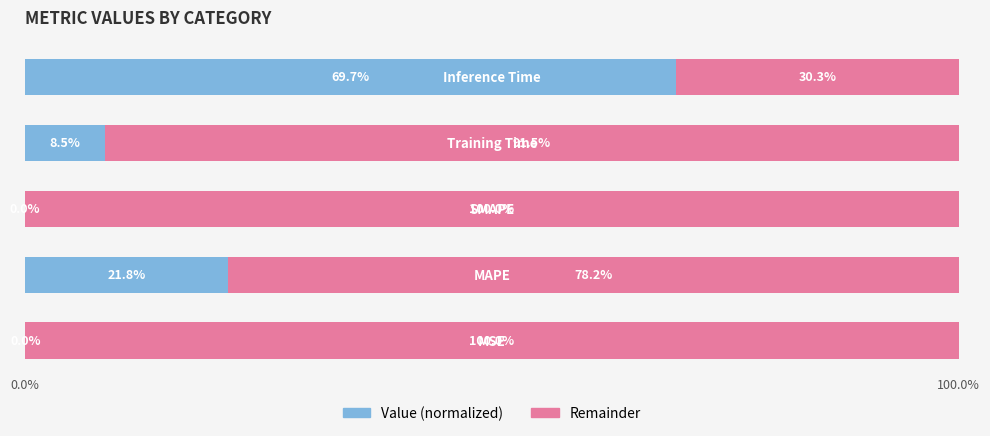

What is the sum of all Value (normalized) values?

100.0